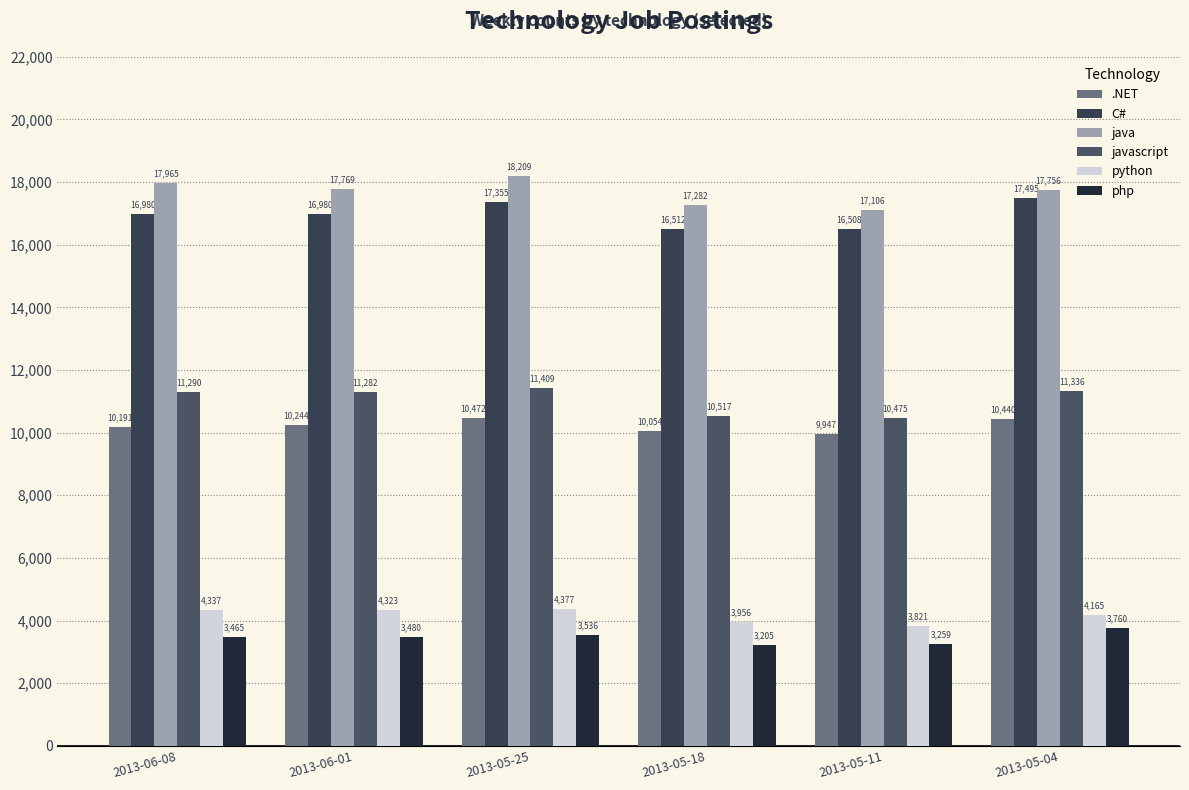

Where is javascript nearest to the value 10942?

2013-06-01